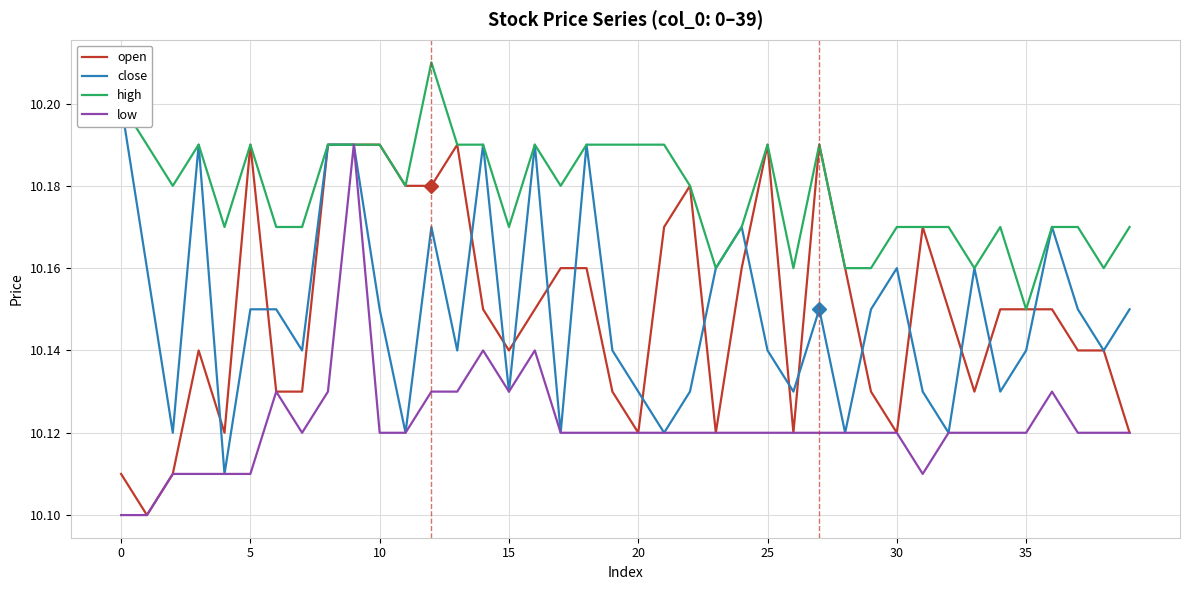

What is the label of the 16th point from the right?

24